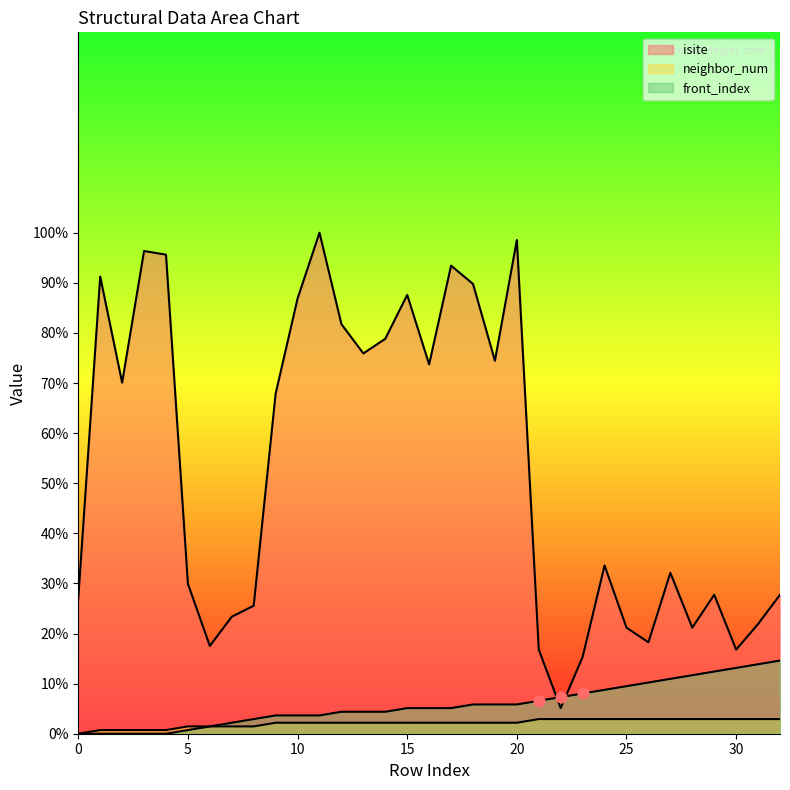

Is the value of front_index at 24 greater than the value of neighbor_num at 2?

Yes